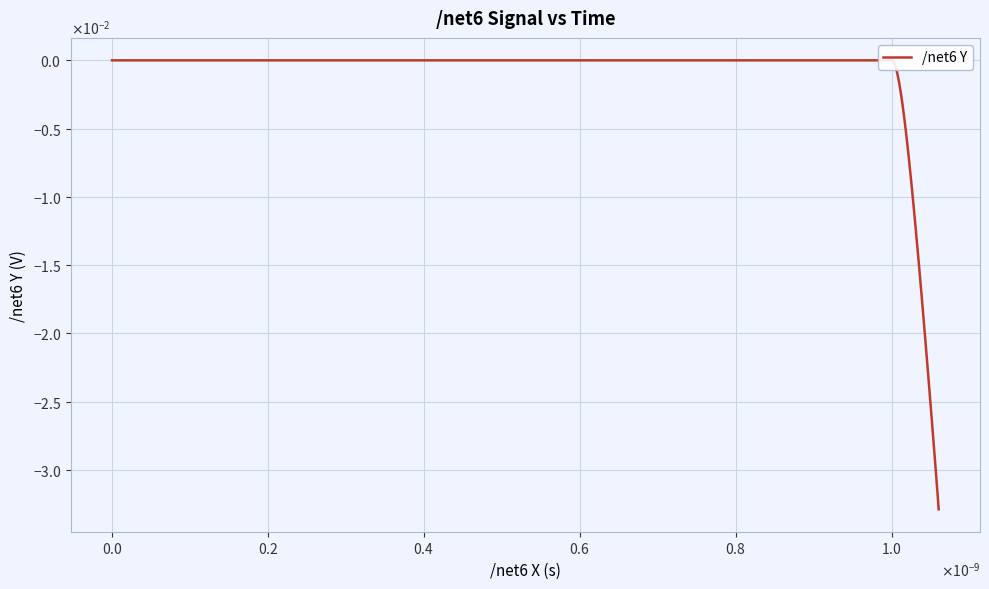

What is the sum of all values?

-0.3